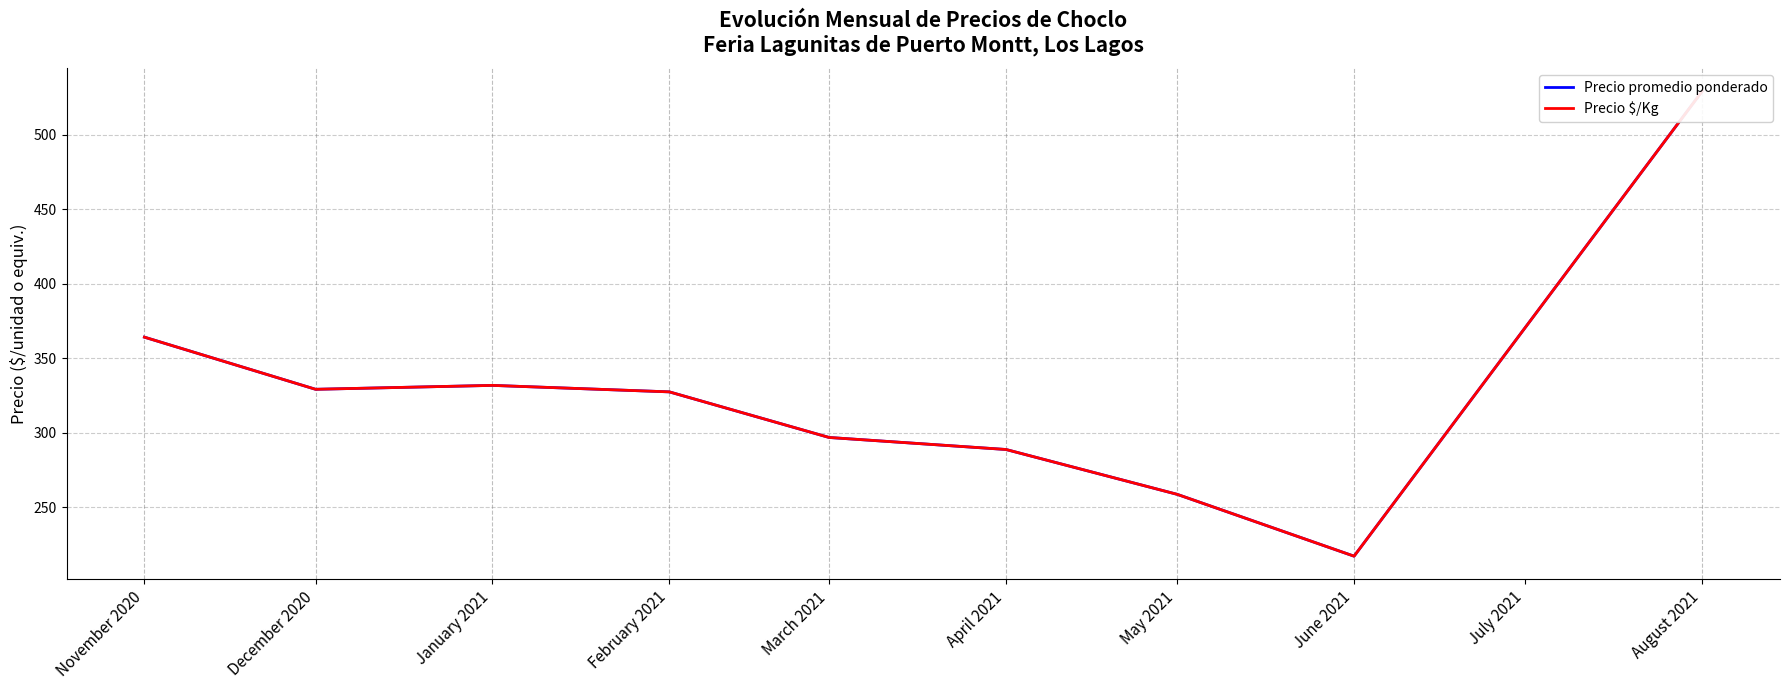

How many interior local valleys does the Precio $/Kg series have?

2